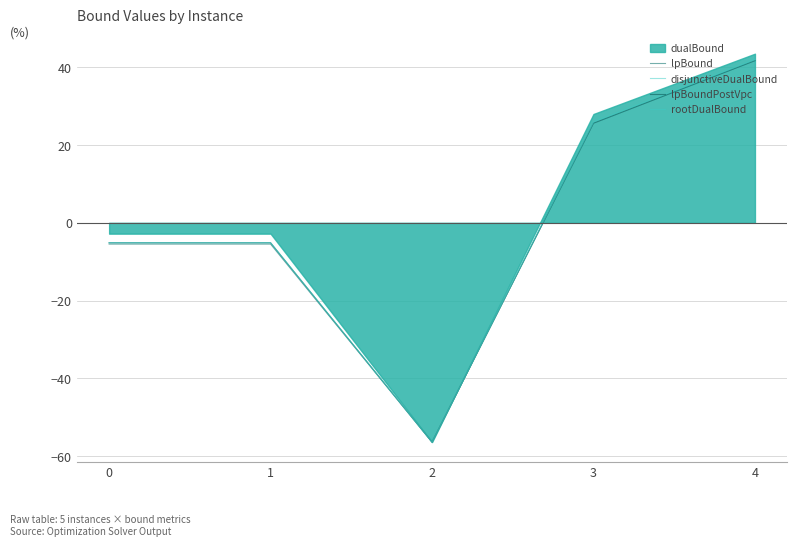

What is the highest value of the lpBound series?

41.7